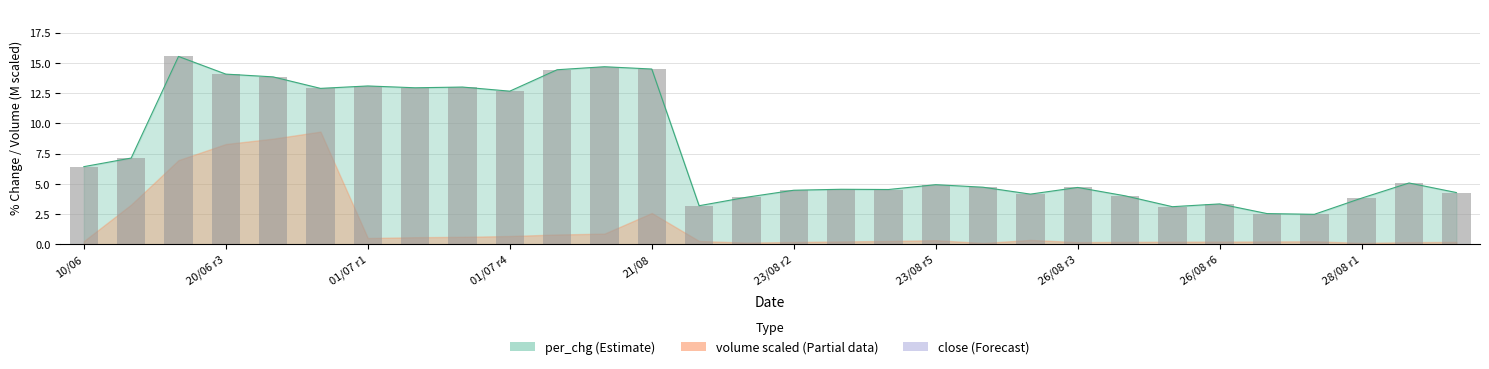

Read the value at 23/08 r2.

4.5